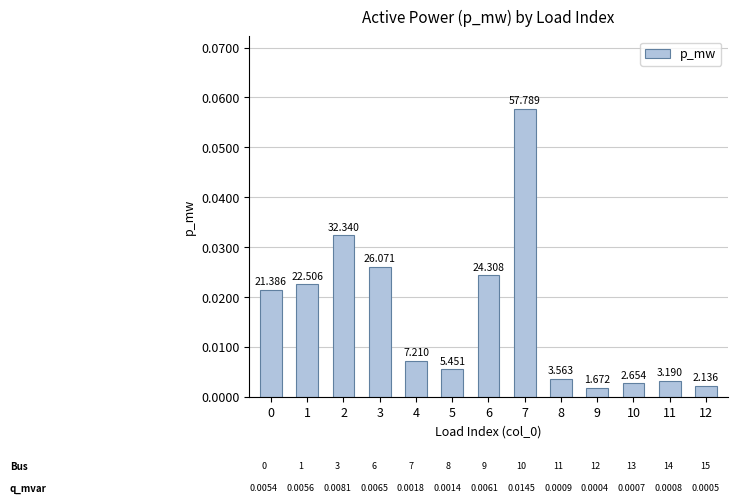

Are the bars horizontal?

No